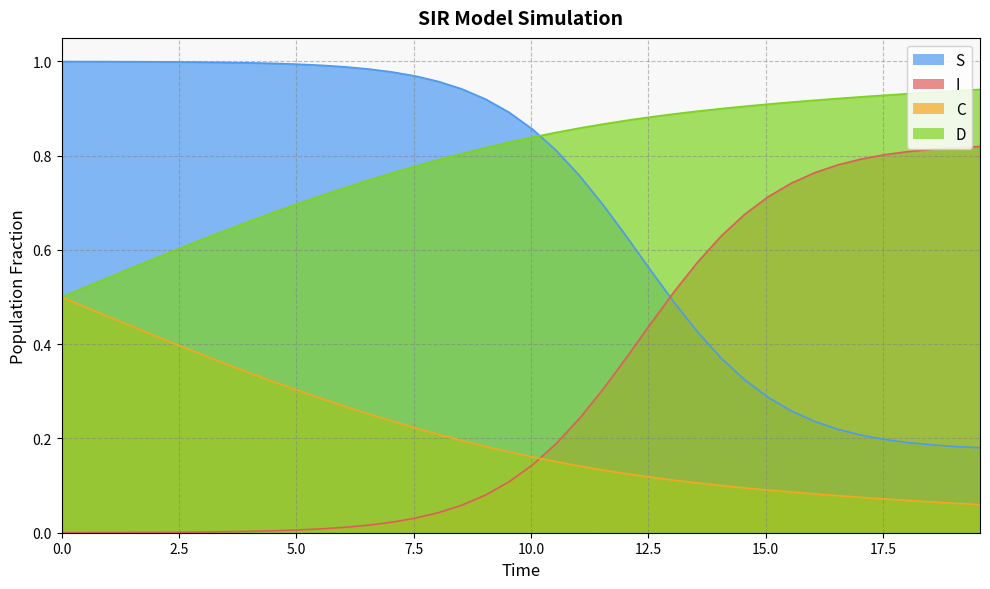

Reading left to right, transcribe all the data shown in this chart.

S: 1.0	1.0	1.0	1.0	1.0	1.0	1.0	1.0	1.0	1.0	1.0	1.0	1.0	1.0	1.0	1.0	1.0	0.9	0.9	0.9	0.9	0.8	0.8	0.7	0.6	0.6	0.5	0.4	0.4	0.3	0.3	0.3	0.2	0.2	0.2	0.2	0.2	0.2	0.2	0.2
I: 0.0	0.0	0.0	0.0	0.0	0.0	0.0	0.0	0.0	0.0	0.0	0.0	0.0	0.0	0.0	0.0	0.0	0.1	0.1	0.1	0.1	0.2	0.2	0.3	0.4	0.4	0.5	0.6	0.6	0.7	0.7	0.7	0.8	0.8	0.8	0.8	0.8	0.8	0.8	0.8
C: 0.5	0.5	0.5	0.4	0.4	0.4	0.4	0.4	0.3	0.3	0.3	0.3	0.3	0.3	0.2	0.2	0.2	0.2	0.2	0.2	0.2	0.2	0.1	0.1	0.1	0.1	0.1	0.1	0.1	0.1	0.1	0.1	0.1	0.1	0.1	0.1	0.1	0.1	0.1	0.1
D: 0.5	0.5	0.5	0.6	0.6	0.6	0.6	0.6	0.7	0.7	0.7	0.7	0.7	0.7	0.8	0.8	0.8	0.8	0.8	0.8	0.8	0.8	0.9	0.9	0.9	0.9	0.9	0.9	0.9	0.9	0.9	0.9	0.9	0.9	0.9	0.9	0.9	0.9	0.9	0.9